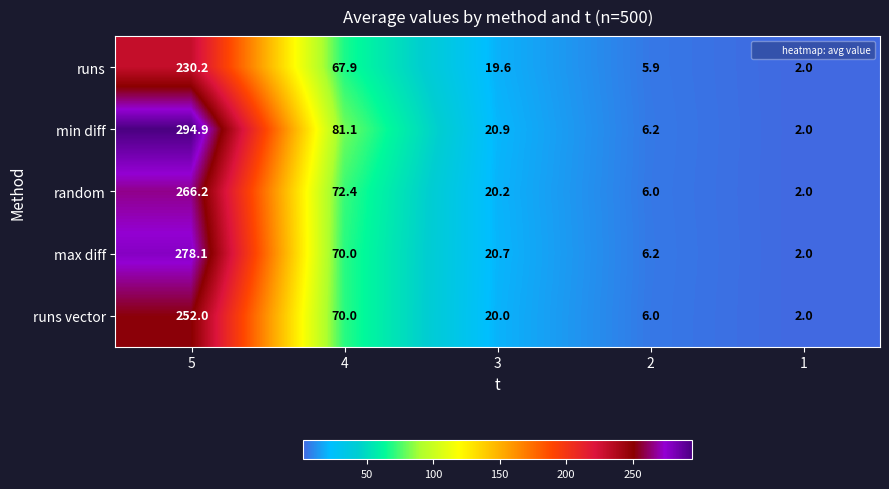

Rank the series by their maximum value, from lowest to highest.

runs, runs vector, random, max diff, min diff